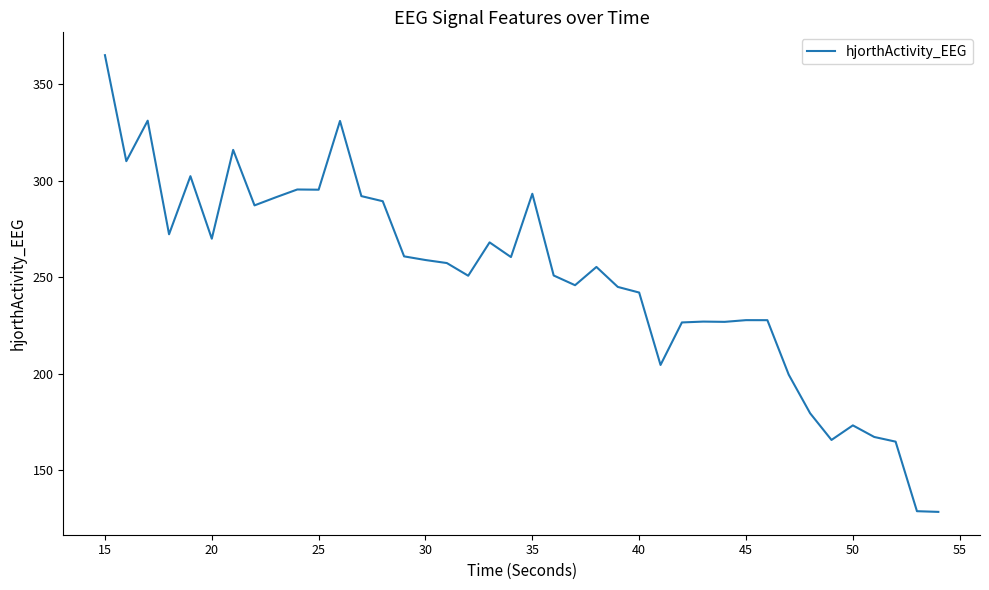

What is the maximum value shown in the chart?

365.1